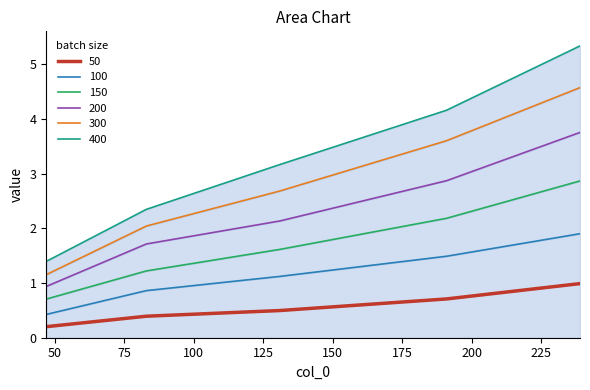

What is the lowest value of the 200 series?

0.9